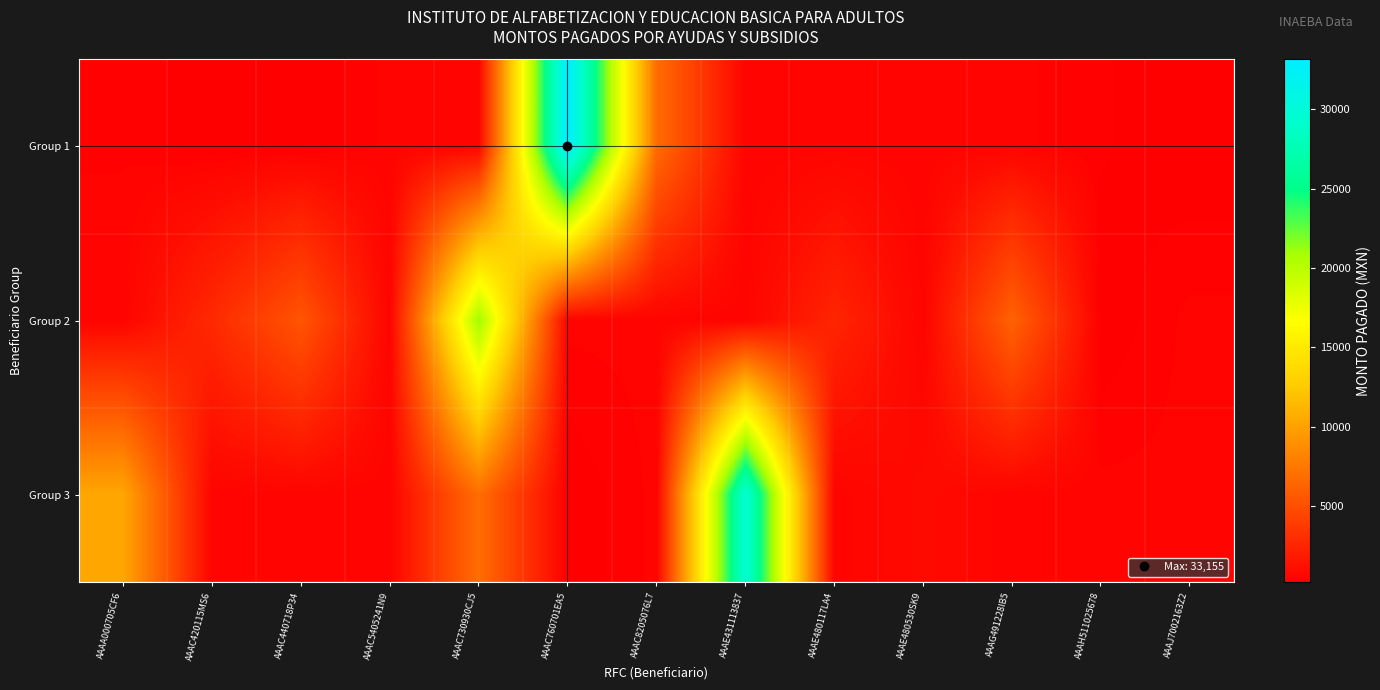

Reading right to left, list all the values displayed in this chart.

Group 1: AAAJ7002163Z2=200	AAAH511025678=350	AAAG491228IB5=500	AAAE480530SK9=500	AAAE480117LA4=500	AAAE431113837=500	AAAC8205076L7=6800	AAAC760701EA5=33155	AAAC730930CJ5=500	AAAC5405241N9=500	AAAC440718P34=200	AAAC420115MS6=200	AAAA000705CF6=450
Group 2: AAAJ7002163Z2=500	AAAH511025678=200	AAAG491228IB5=6220	AAAE480530SK9=500	AAAE480117LA4=2500	AAAE431113837=500	AAAC8205076L7=500	AAAC760701EA5=500	AAAC730930CJ5=21000	AAAC5405241N9=500	AAAC440718P34=5368	AAAC420115MS6=2743	AAAA000705CF6=500
Group 3: AAAJ7002163Z2=500	AAAH511025678=500	AAAG491228IB5=500	AAAE480530SK9=900	AAAE480117LA4=500	AAAE431113837=29605	AAAC8205076L7=500	AAAC760701EA5=200	AAAC730930CJ5=6894	AAAC5405241N9=500	AAAC440718P34=500	AAAC420115MS6=500	AAAA000705CF6=10298